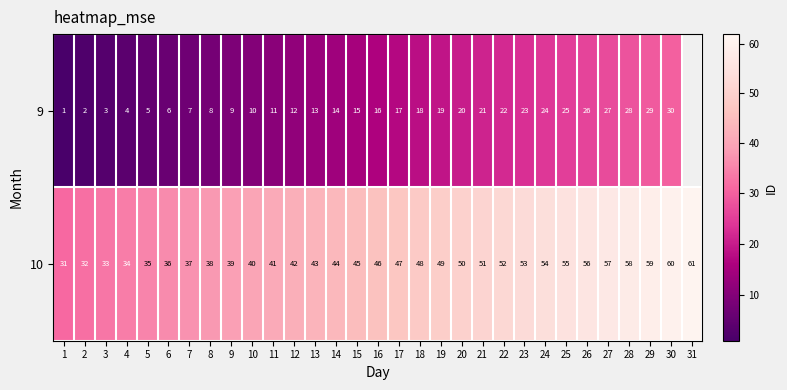

At which category is the sum across all series the highest?

30